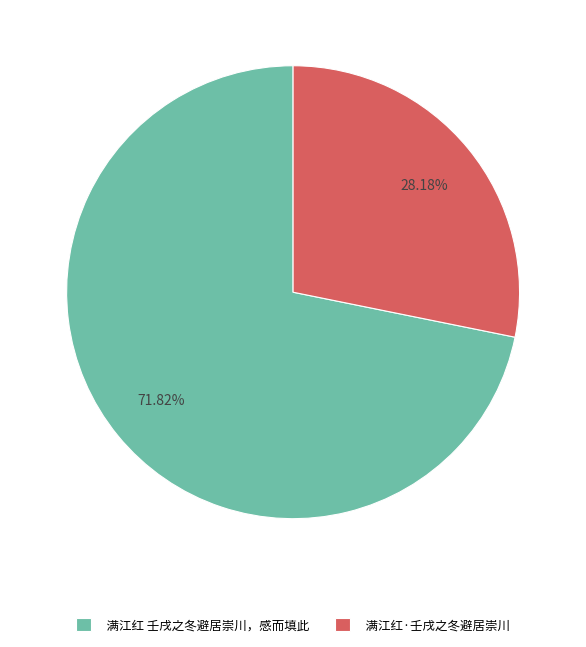

What is the majority slice?

满江红 壬戌之冬避居崇川，感而填此